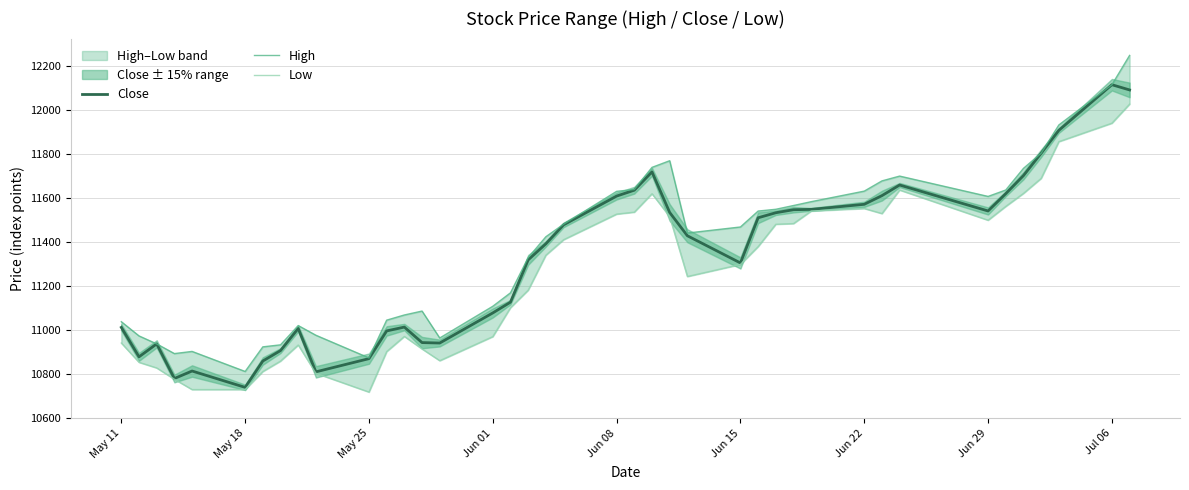

What is the maximum value for Close?

12116.7